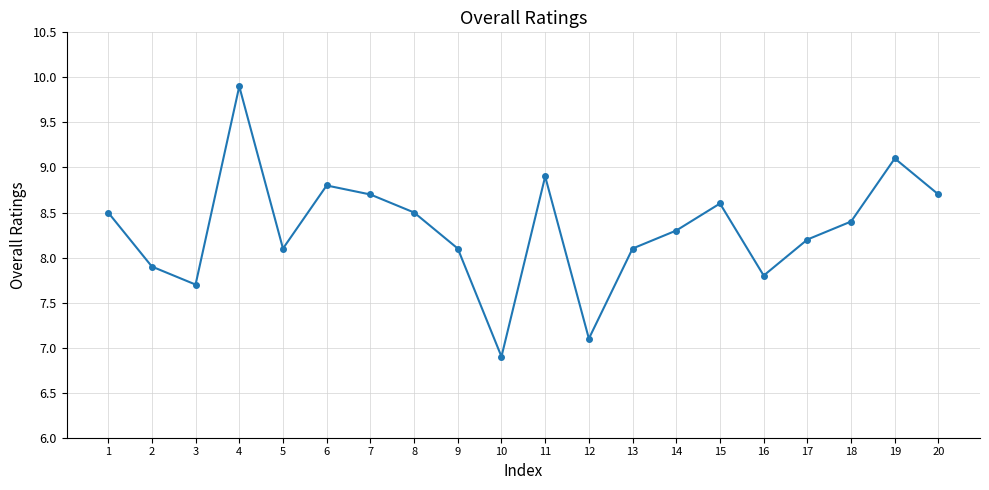

What is the maximum value shown in the chart?

9.9